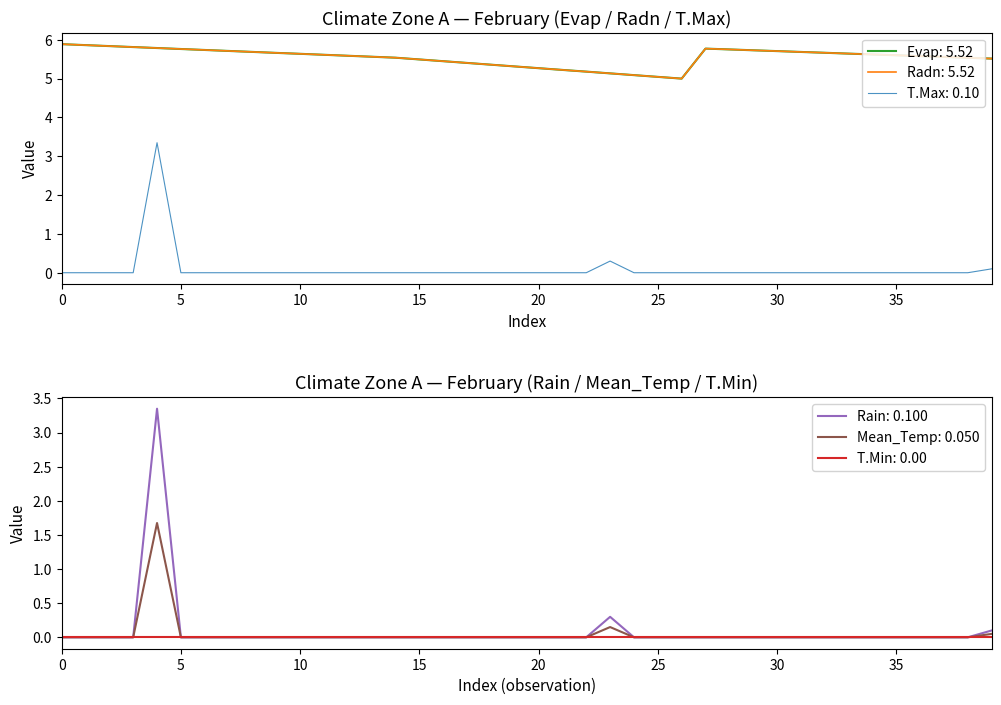

True or false: Rain and T.Max intersect in this chart.

False